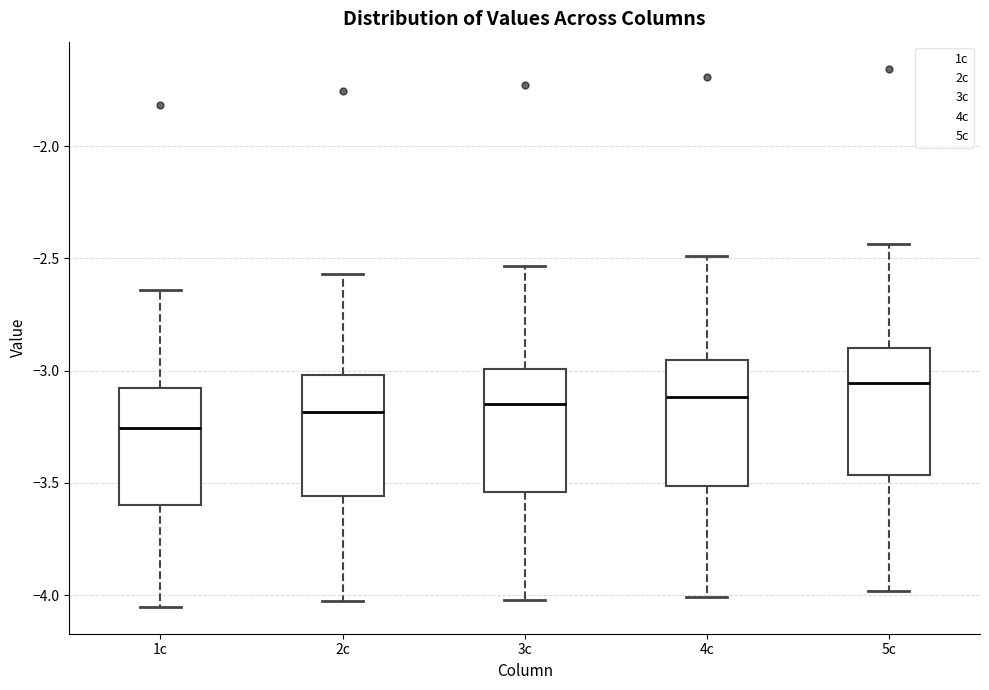

Which box's median line is the highest?

5c